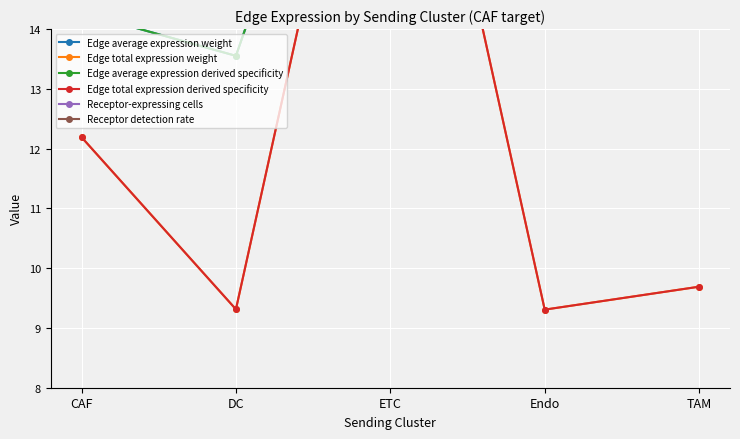

What is the difference between the Edge total expression derived specificity values at Endo and CAF?

2.9